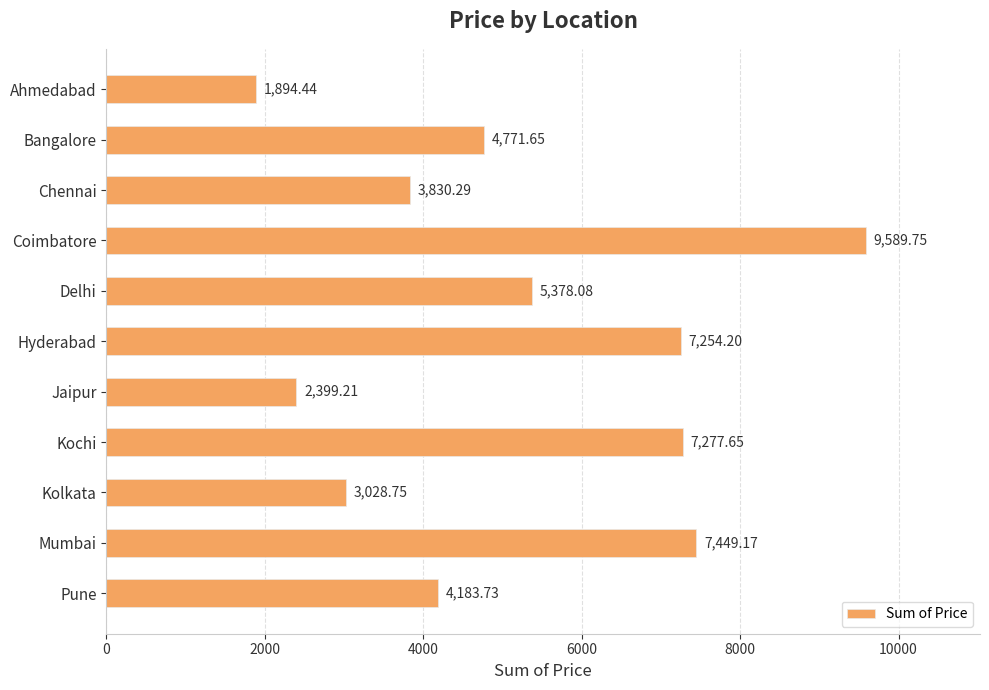

At which label is the value closest to 5742?

Delhi